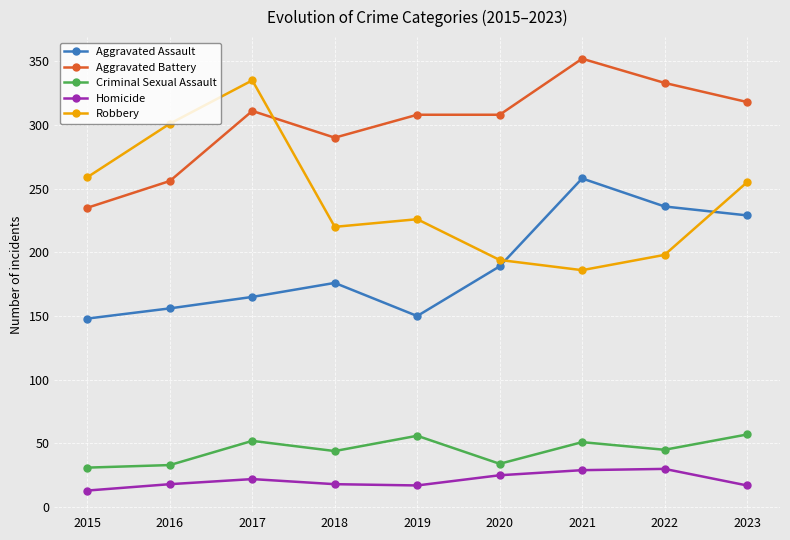

True or false: Aggravated Assault and Homicide cross at least once.

False